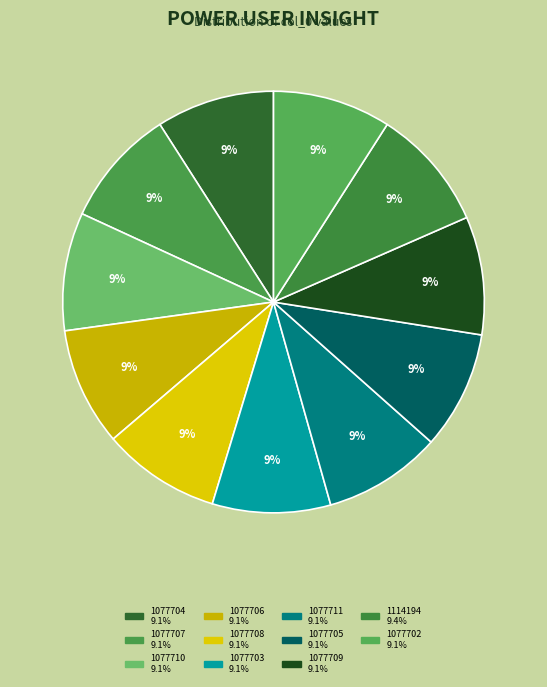

Which category has the smallest portion of the pie?

1077702